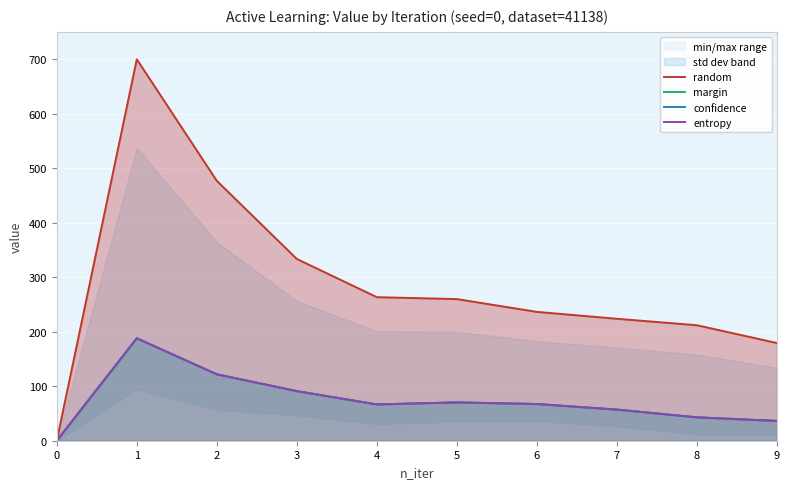

What is the value of the confidence point at the 2nd from the left?

187.9